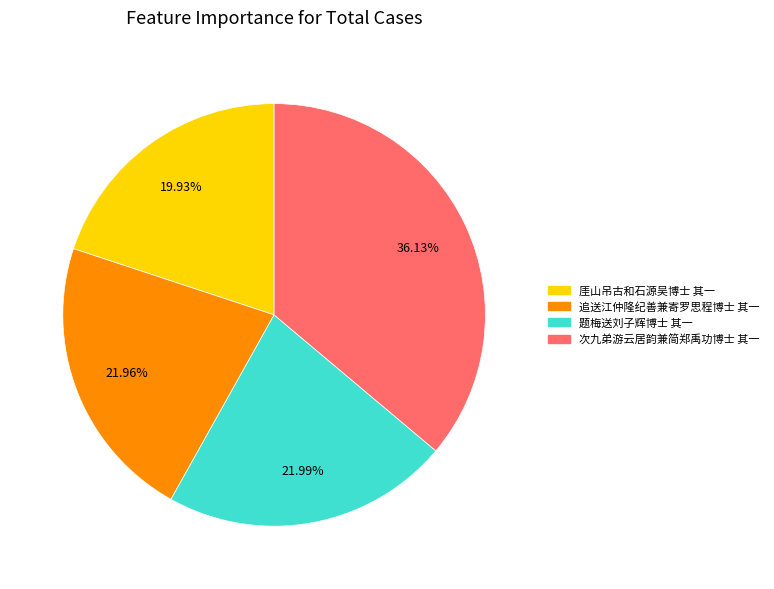

How many segments does this pie chart have?

4